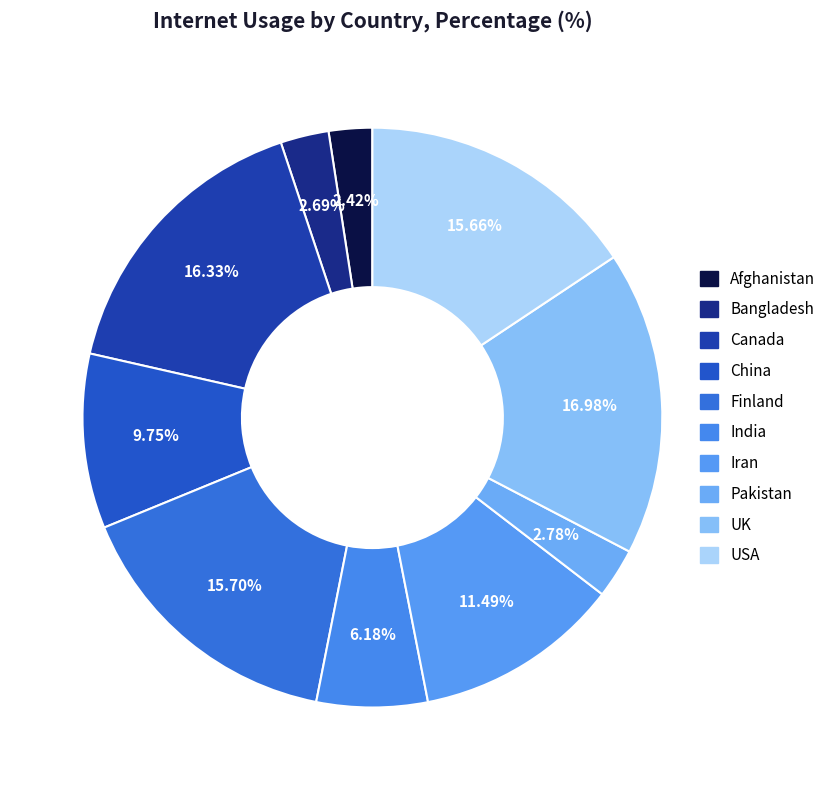

To the nearest percent, what is the difference between the largest and smallest slice percentages?

15%